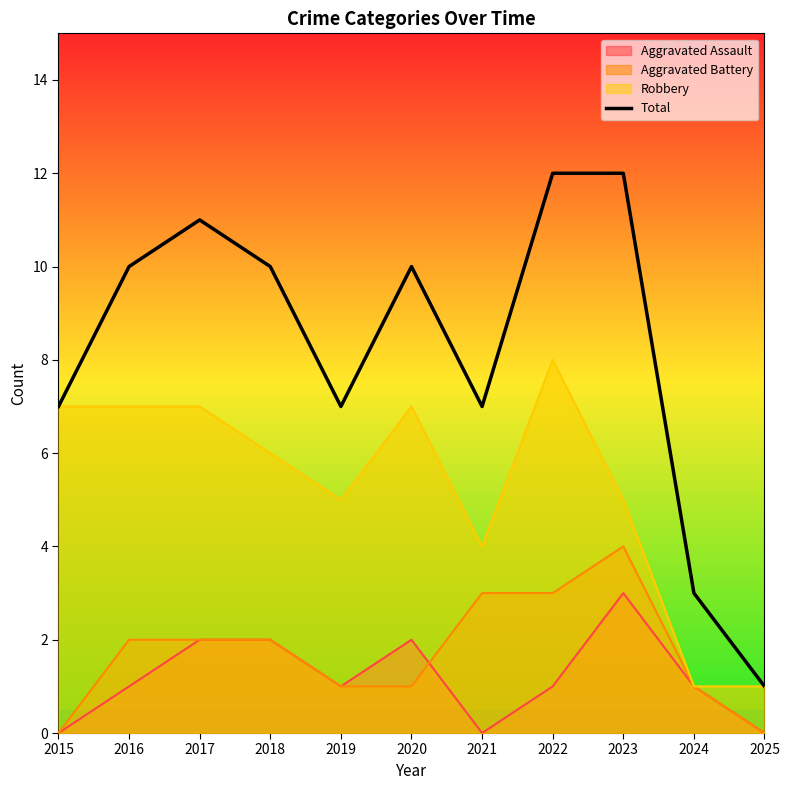

Count the number of values greater than 10.

3